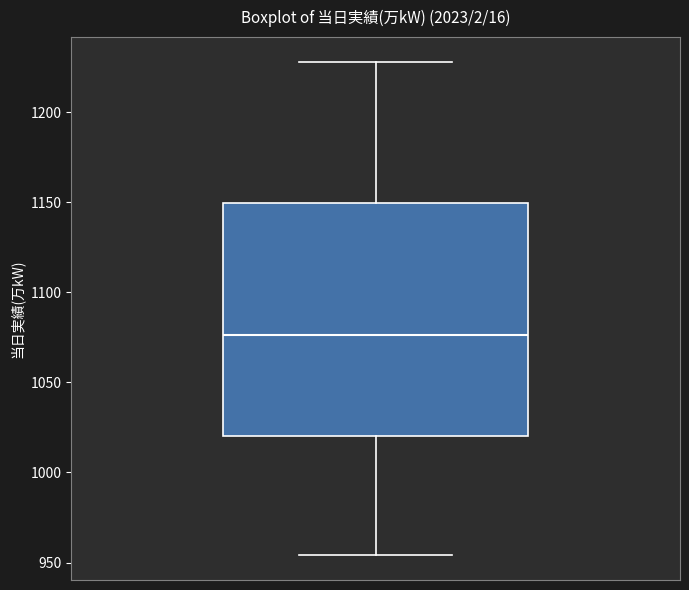

Read this box plot against the y-axis: the position of the median line, the range covered by the box, and the ends of both whiskers. The values are not printed on the chart, so give them approximately, as read against the axis.

median 1075, box 1020 to 1150, whiskers 955 to 1230